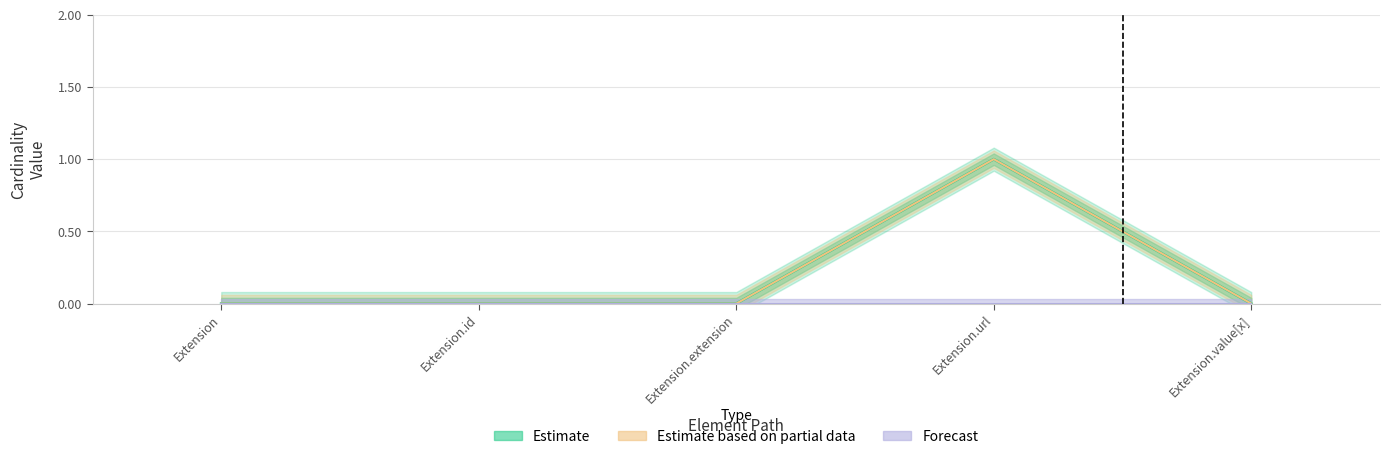

What is the difference between the Min values at Extension.url and Extension.id?

1